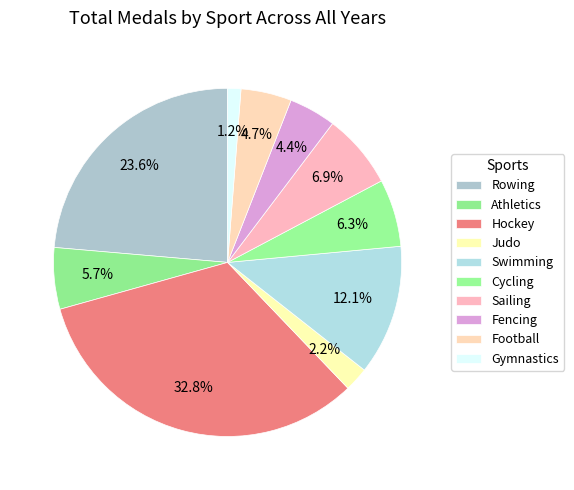

The Athletics slice represents 8% of the pie. True or false?

False